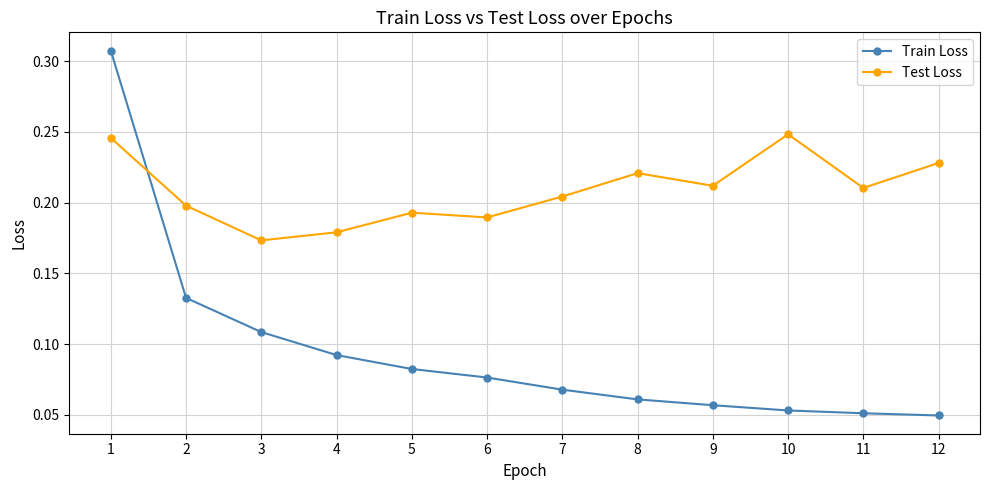

Which series has the widest spread of values?

Train Loss